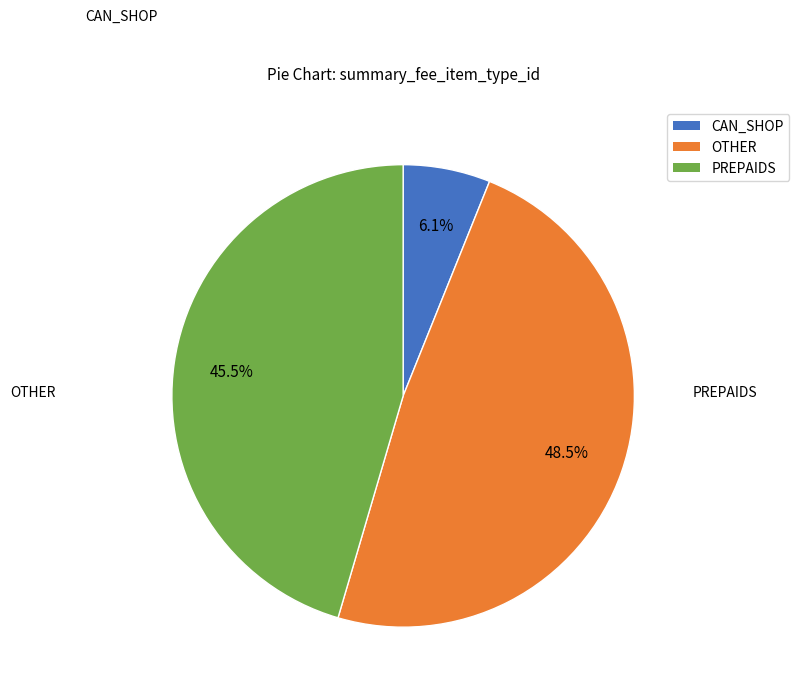

Is there a majority slice in this chart?

No